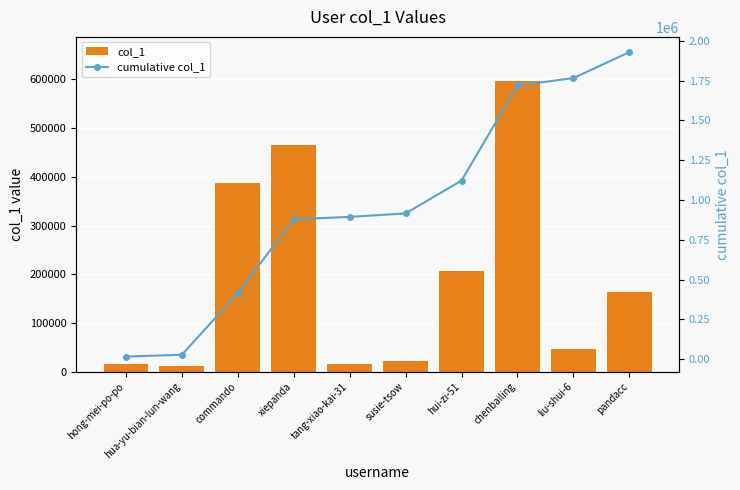

What are all the series names shown in the legend?

col_1, cumulative col_1